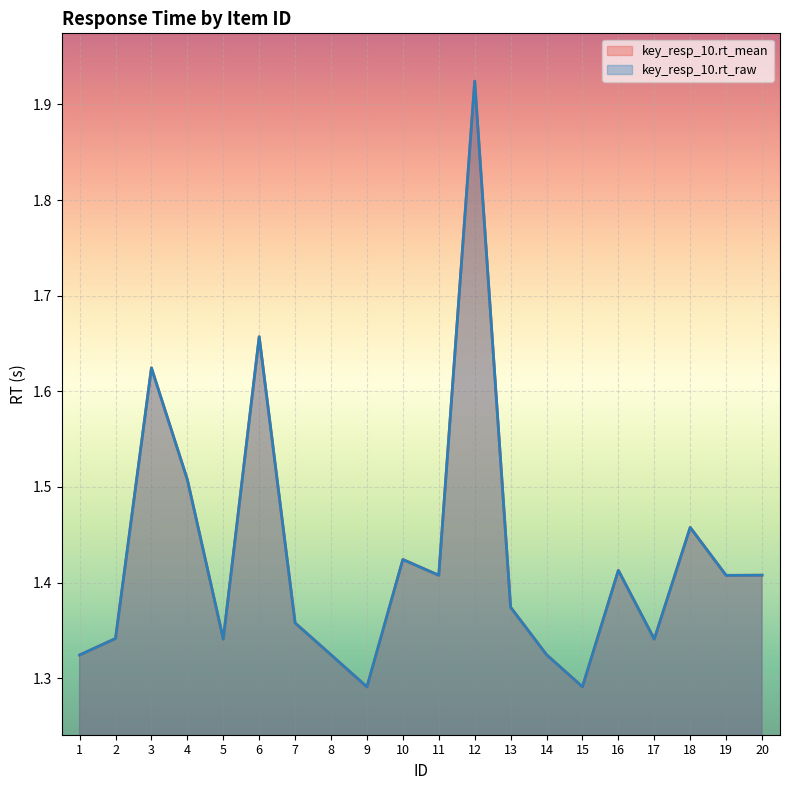

Between 3 and 7, which series saw the biggest shift?

key_resp_10.rt_raw